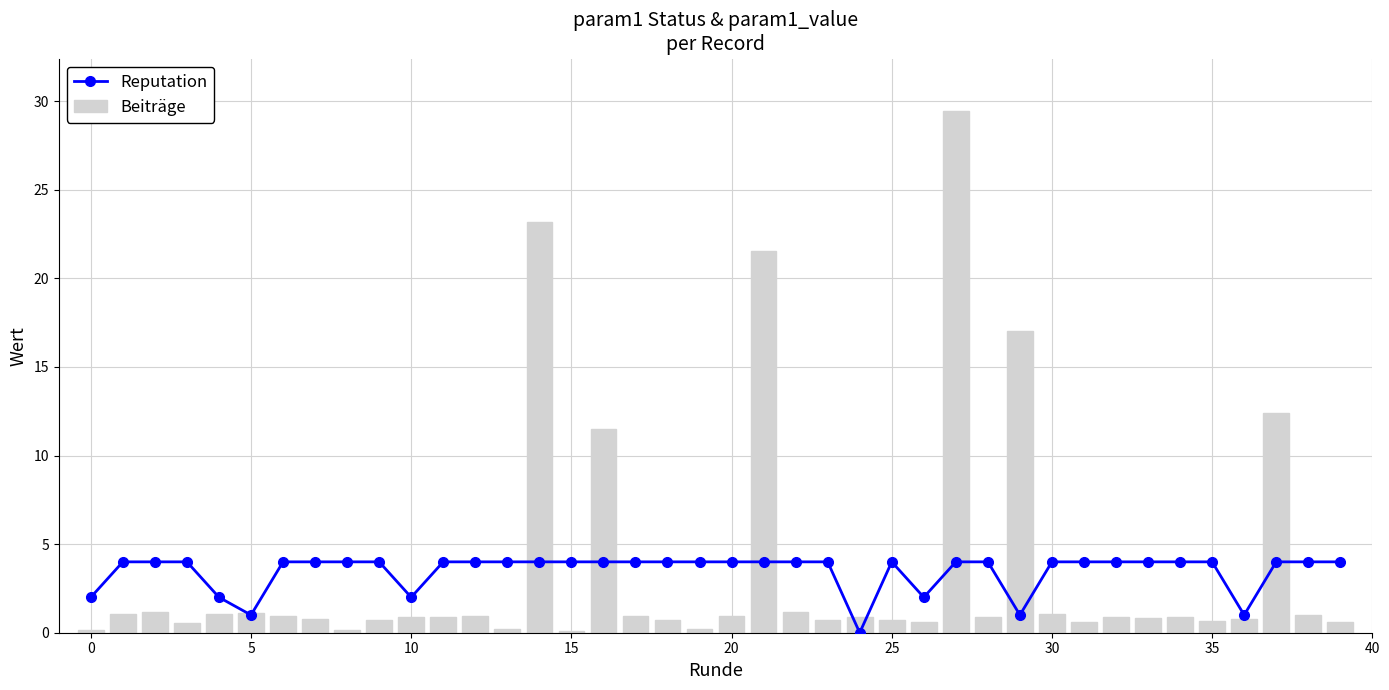

What is the sum of all Beiträge values?

141.0